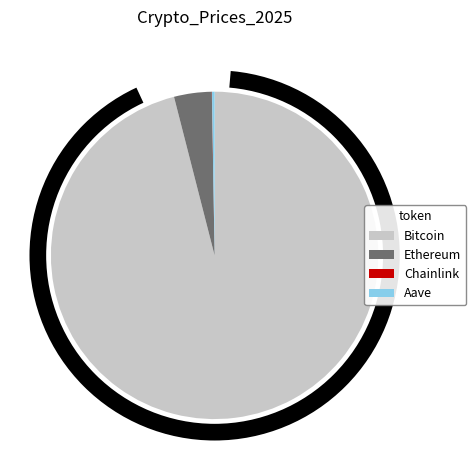

True or false: Ethereum accounts for 4% of the total.

True